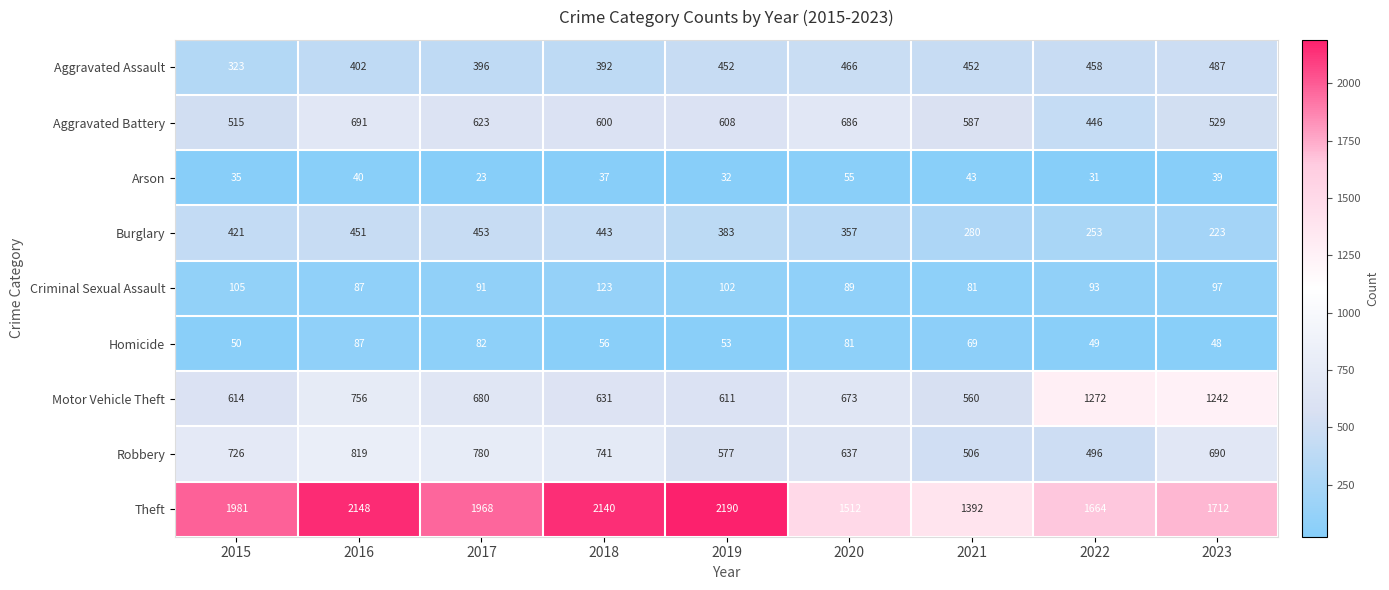

What is the difference between the maximum and minimum values in the Aggravated Assault series?

164